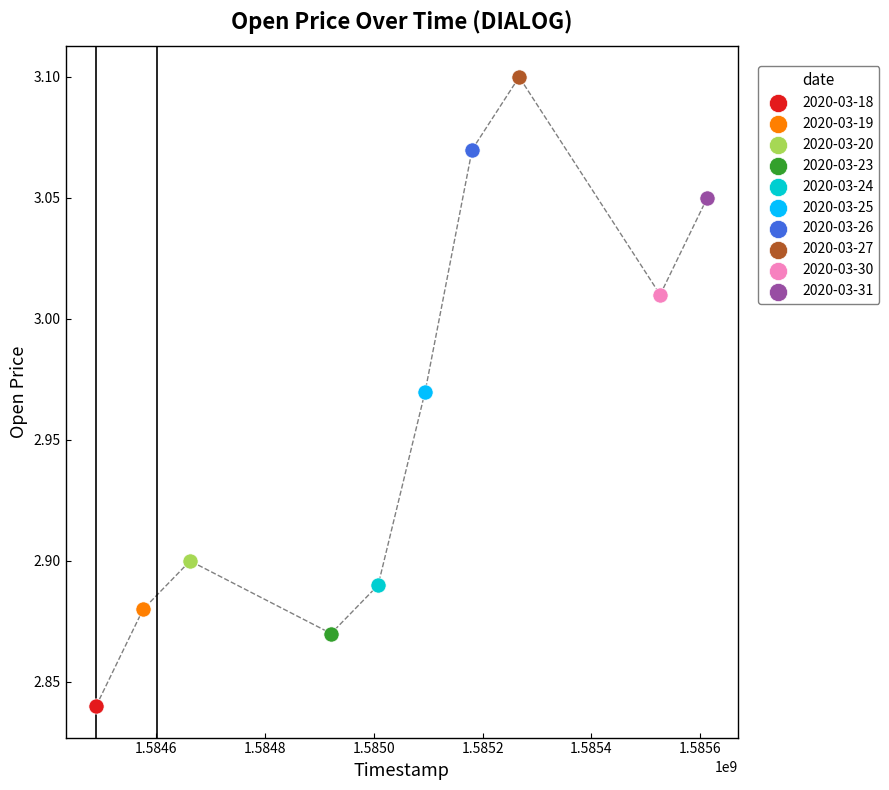

What are all the series names shown in the legend?

2020-03-18, 2020-03-19, 2020-03-20, 2020-03-23, 2020-03-24, 2020-03-25, 2020-03-26, 2020-03-27, 2020-03-30, 2020-03-31